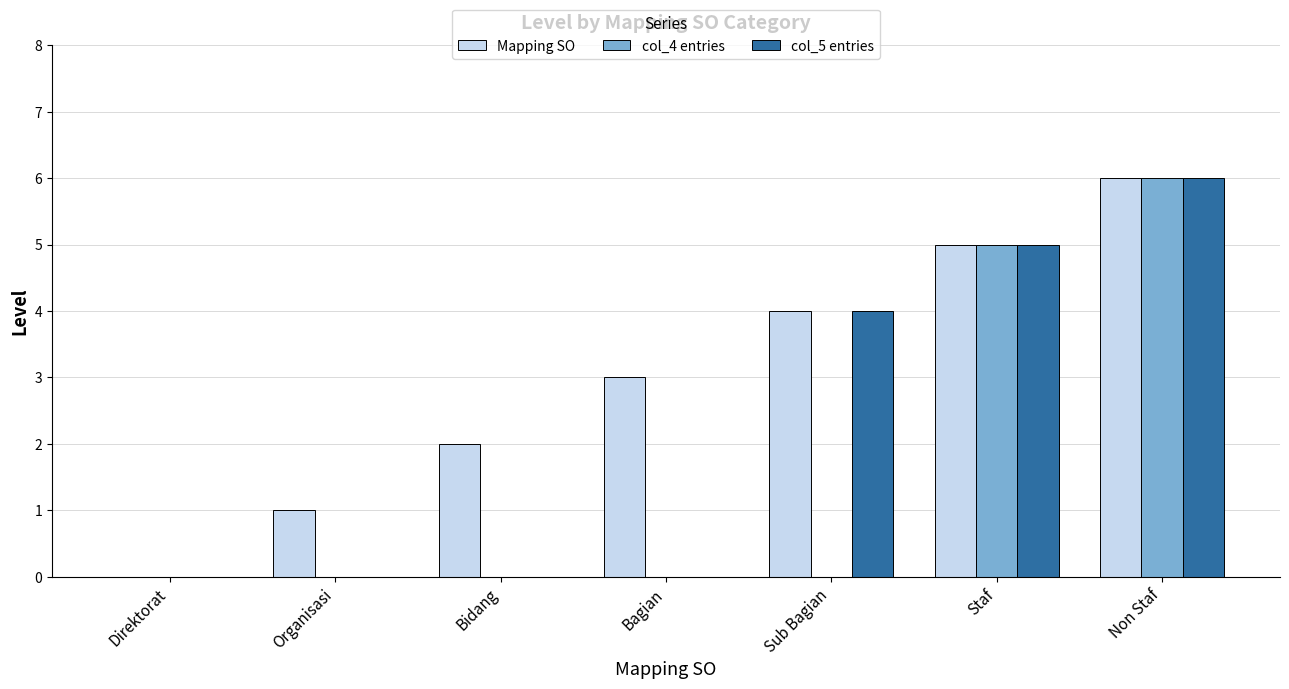

Where is col_5 entries nearest to the value 3?

Sub Bagian